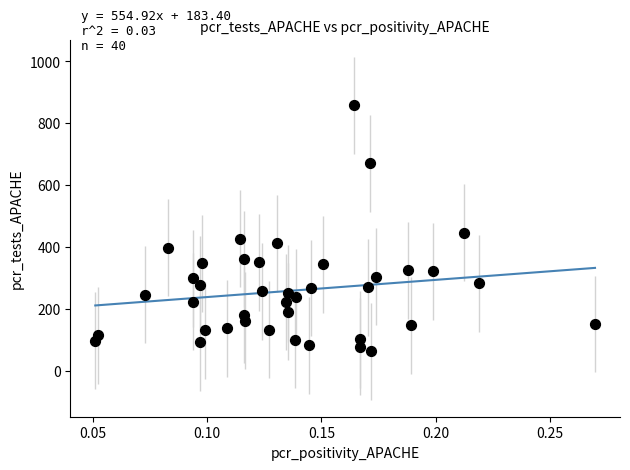

What Y value in the scatter plot is closest to 461?

447